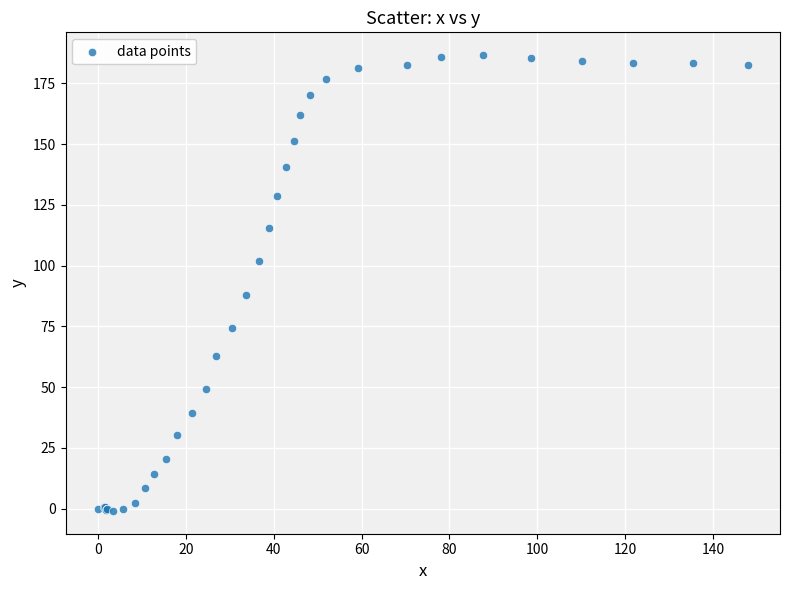

What Y value in the scatter plot is closest to 92?

88.1